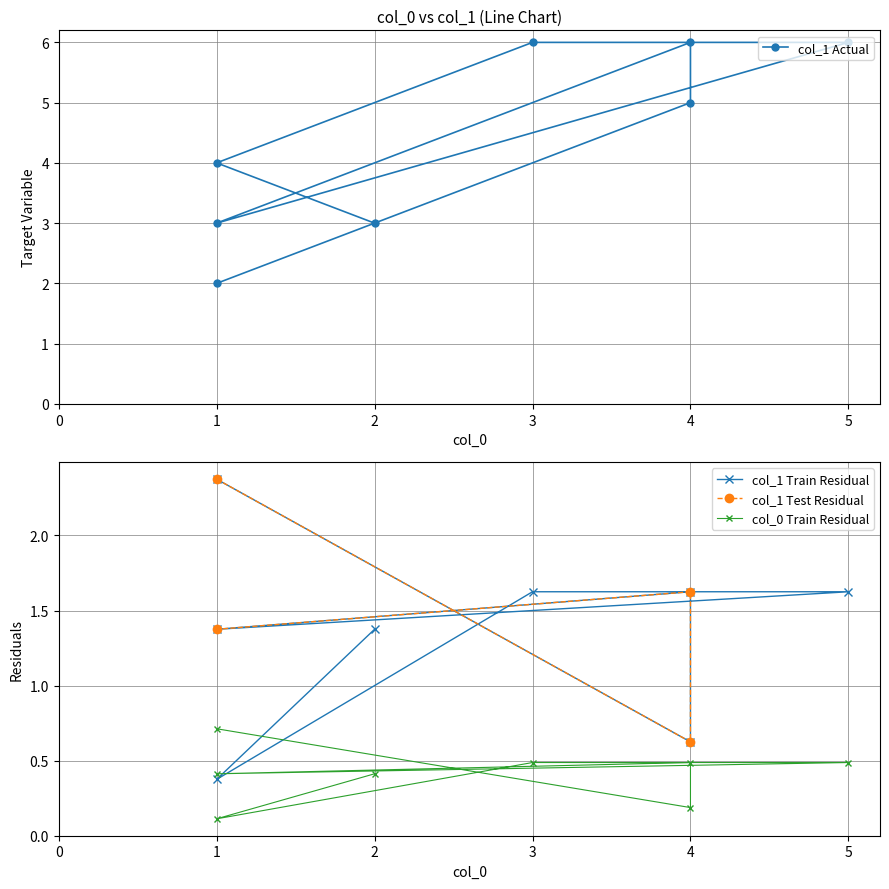

What is the difference between the maximum and minimum values?

4